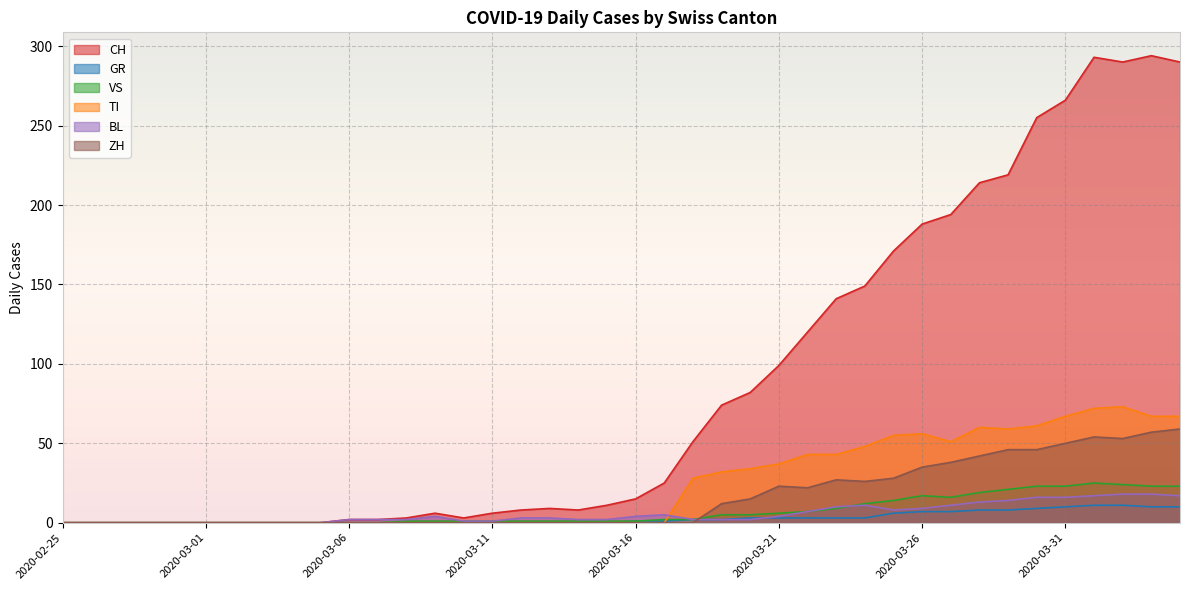

True or false: TI and GR intersect in this chart.

True